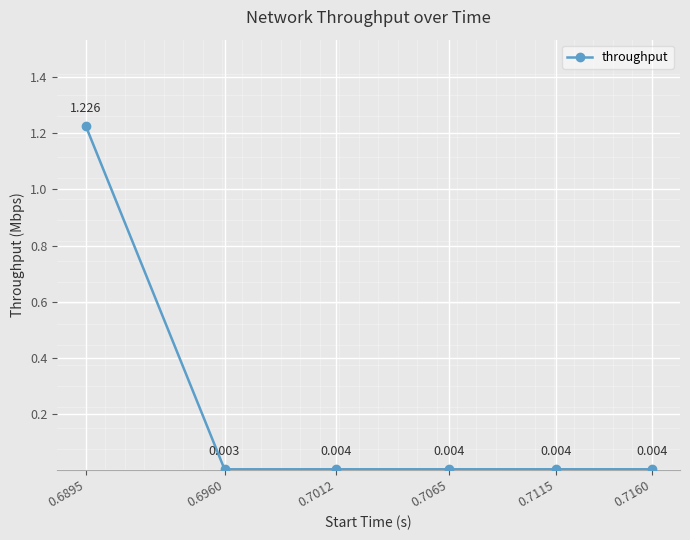

True or false: the data has more than 2 interior local peaks.

False